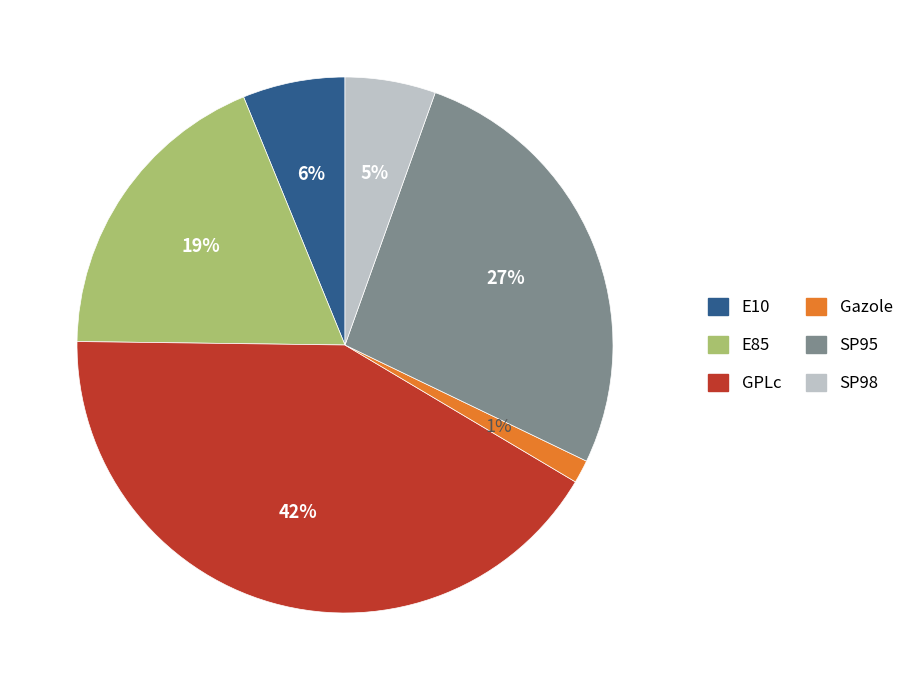

Is it true that SP95 is 27% of the pie?

True